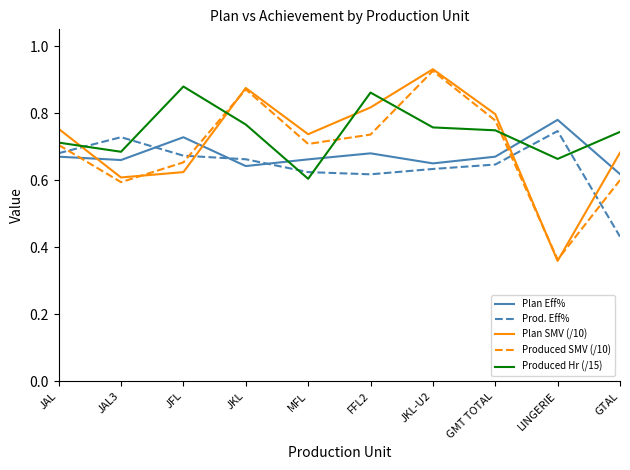

At which category does the chart reach its minimum across all series?

LINGERIE